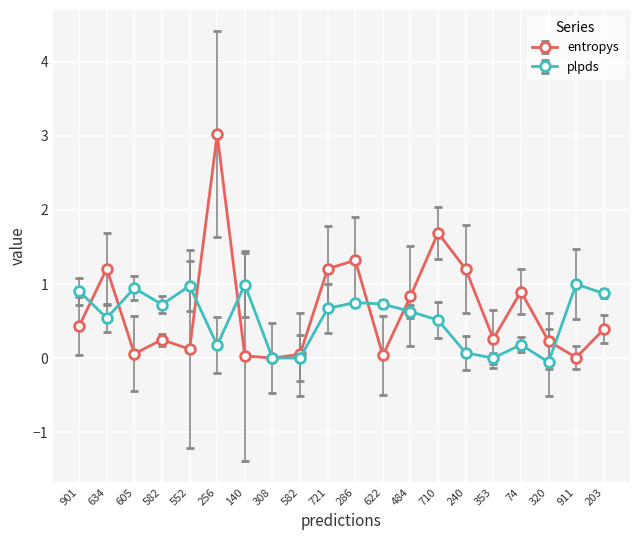

How many data points does each series have?

20